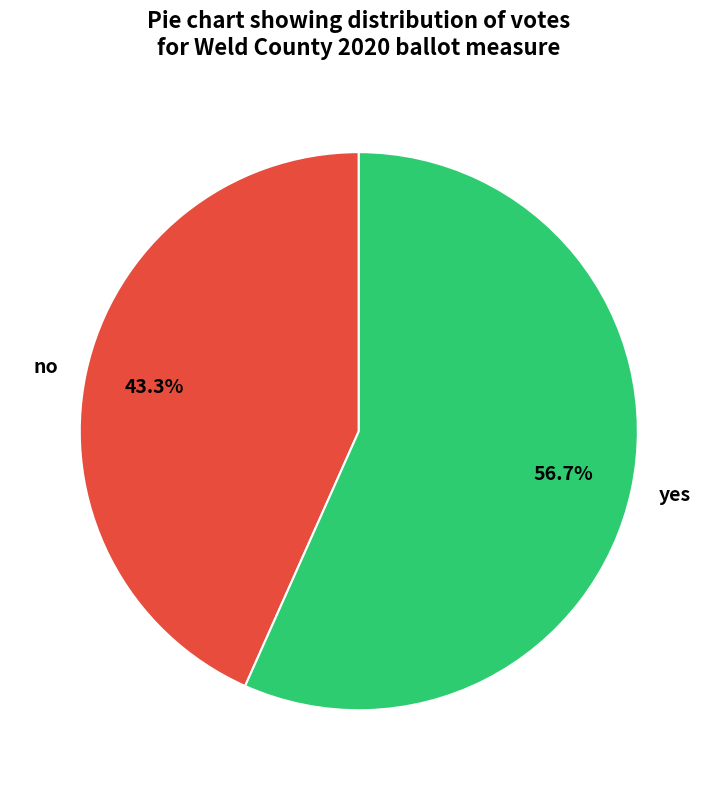

To the nearest percent, what is the average slice percentage?

50%